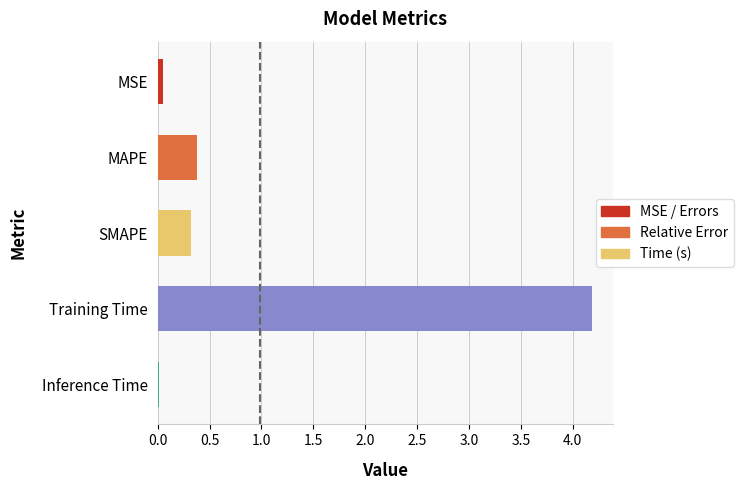

What is the value of the 2nd bar from the top?

0.4